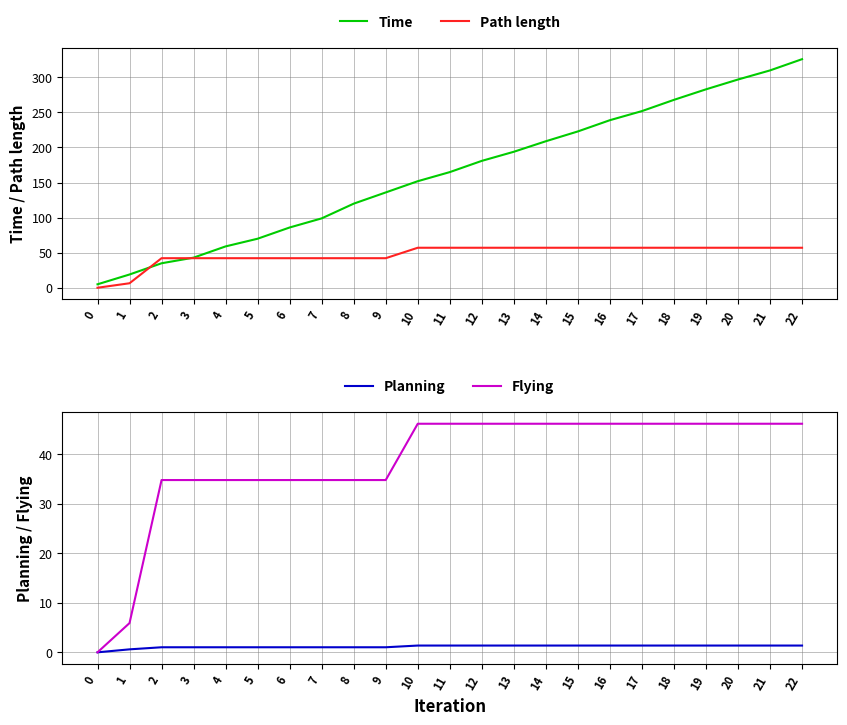

Between 21 and 2, which is larger?

21